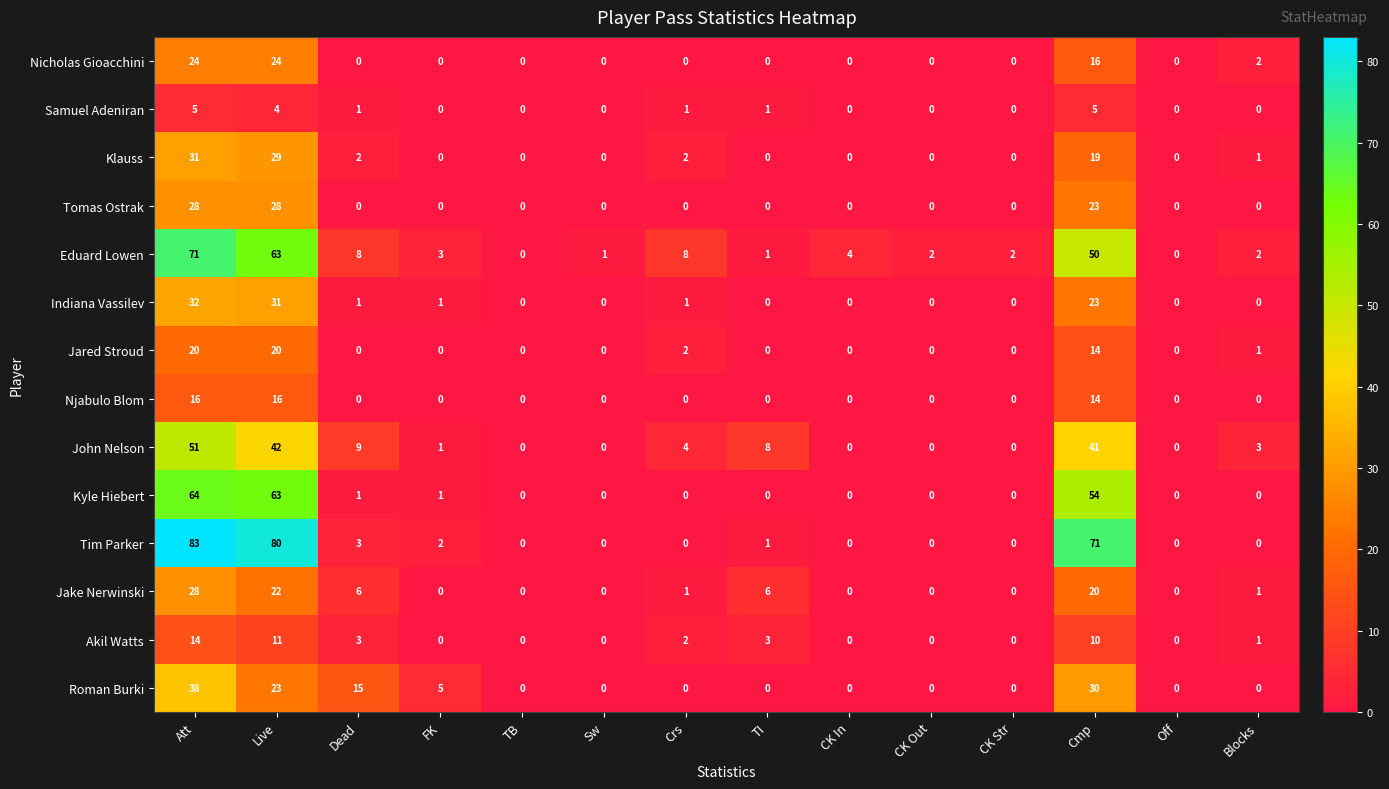

Which series has the largest total across all categories?

Tim Parker